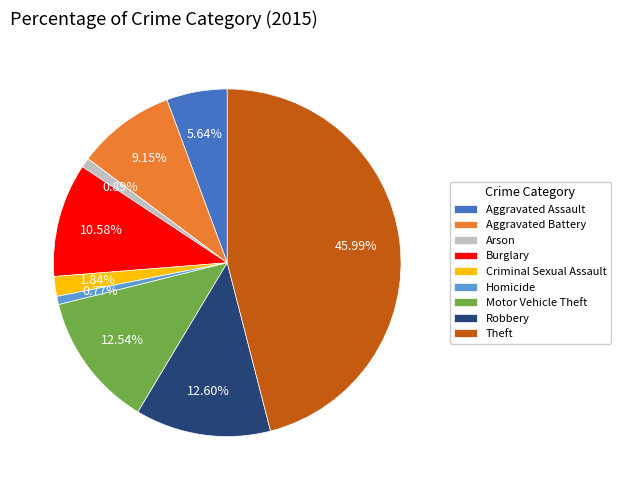

Is it true that Aggravated Battery is 23% of the pie?

False